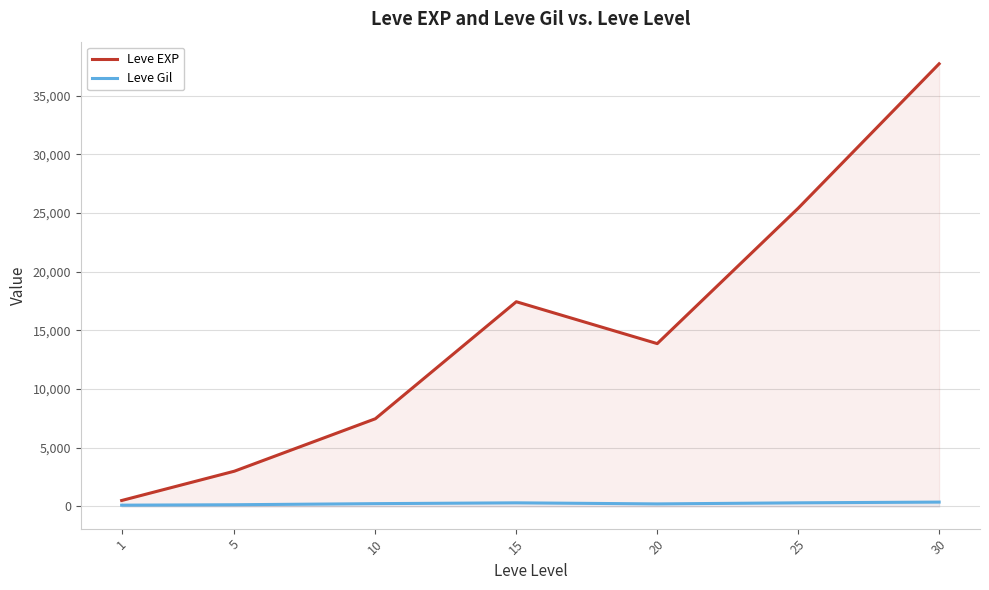

Rank the categories by Leve Gil value from lowest to highest.

1, 5, 20, 10, 15, 25, 30